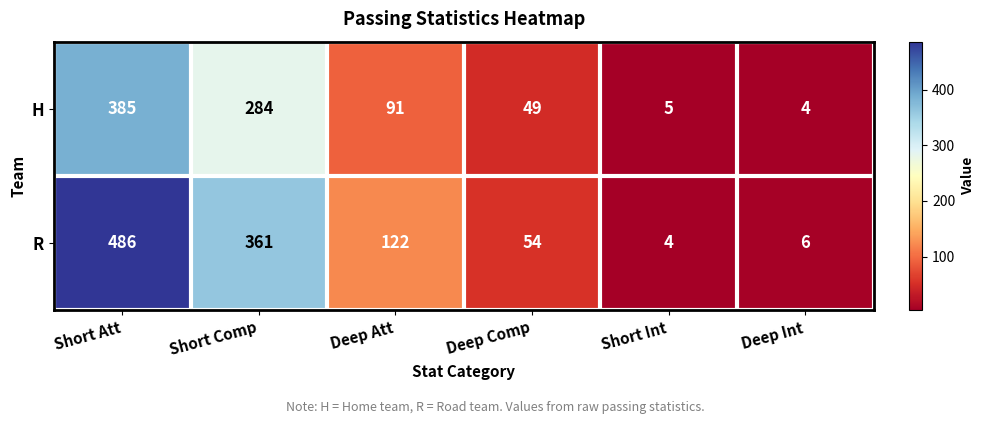

Which series changed the most between Deep Comp and Short Int?

R